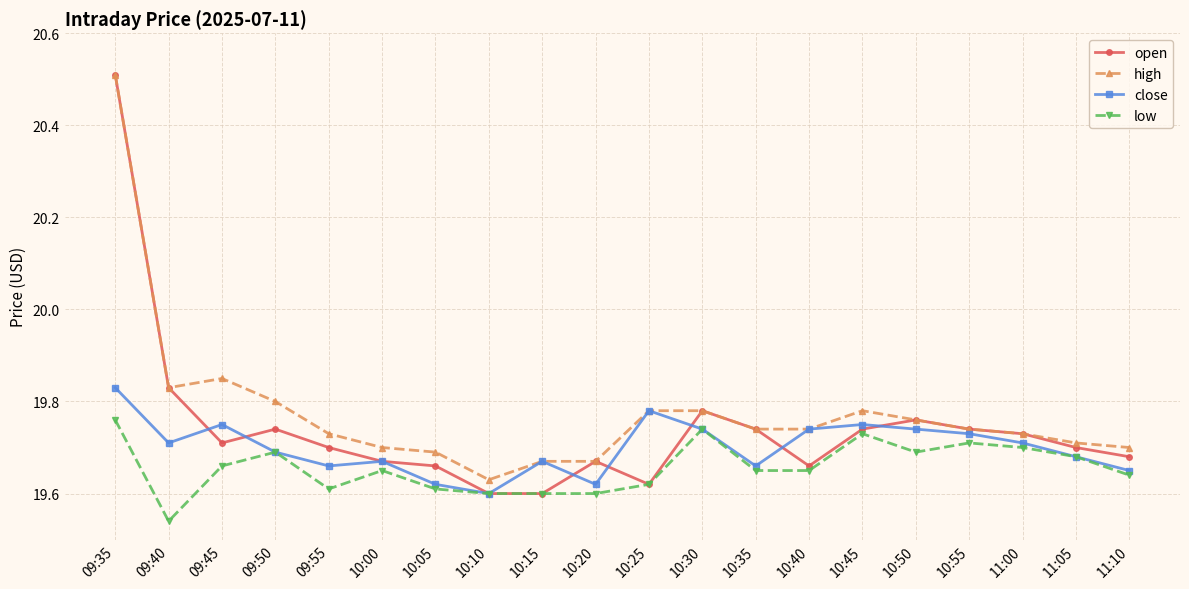

Is it true that high equals 5.2 at 11:05?

False